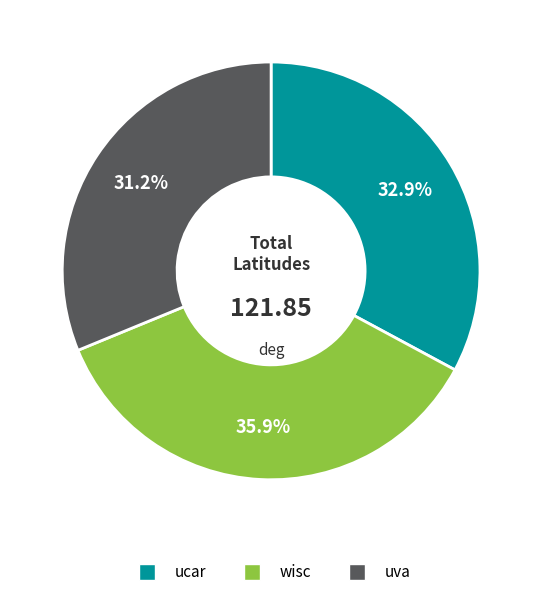

Count the number of slices in the pie.

3